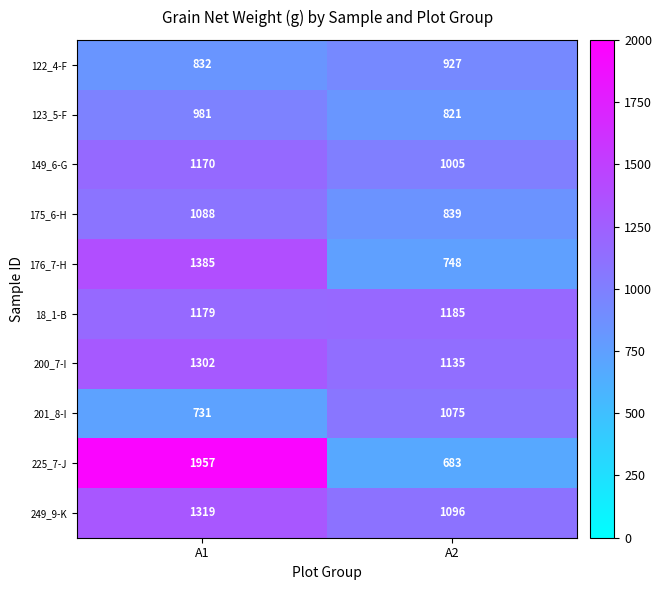

True or false: 18_1-B has a value of 1590 at A1.

False